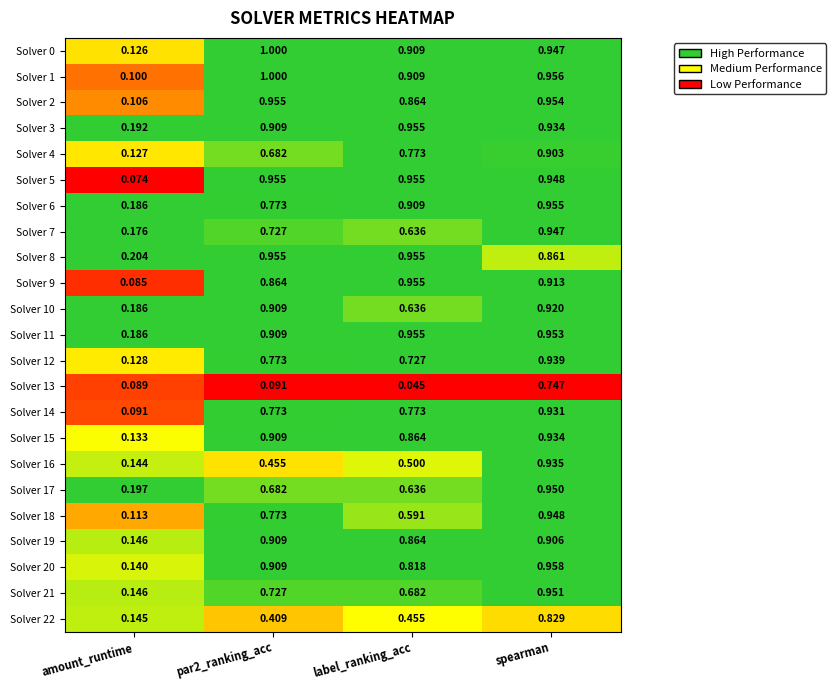

Is the value of Solver 9 at spearman greater than the value of Solver 18 at label_ranking_acc?

Yes